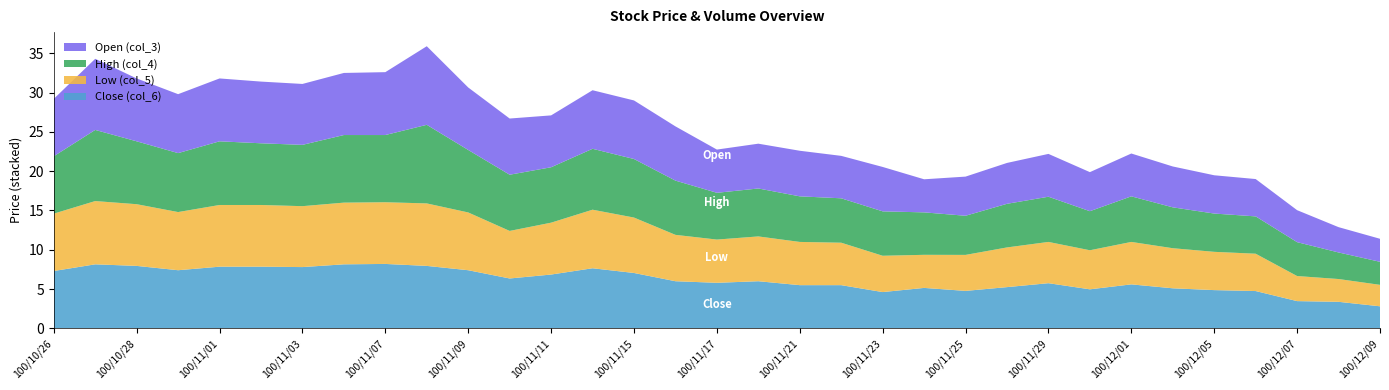

What is the highest value of the Close (col_6) series?

8.2